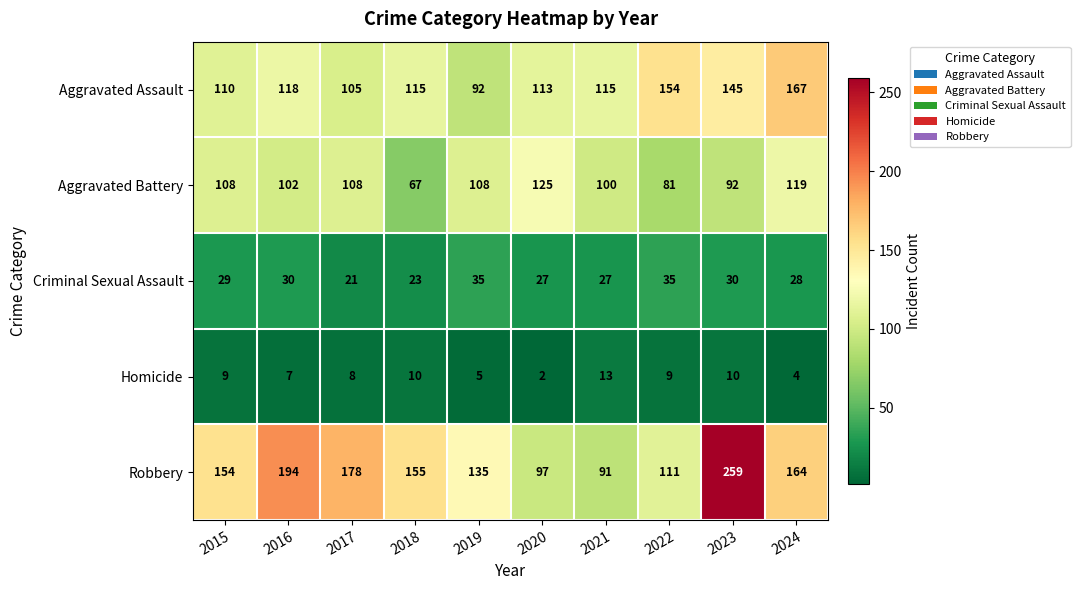

How many distinct data groups are displayed?

5